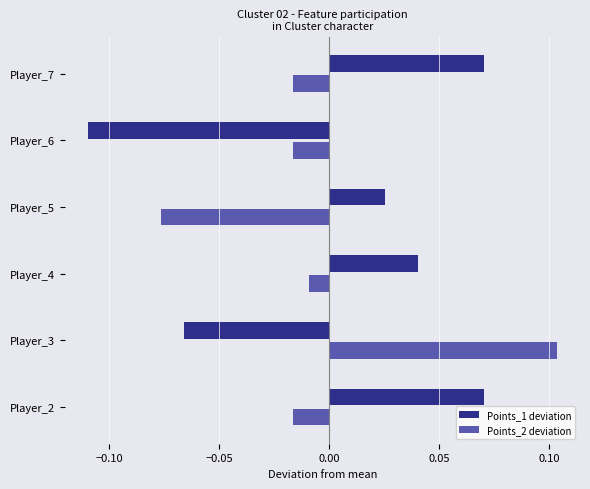

Which category has the highest value across all series?

Player_3